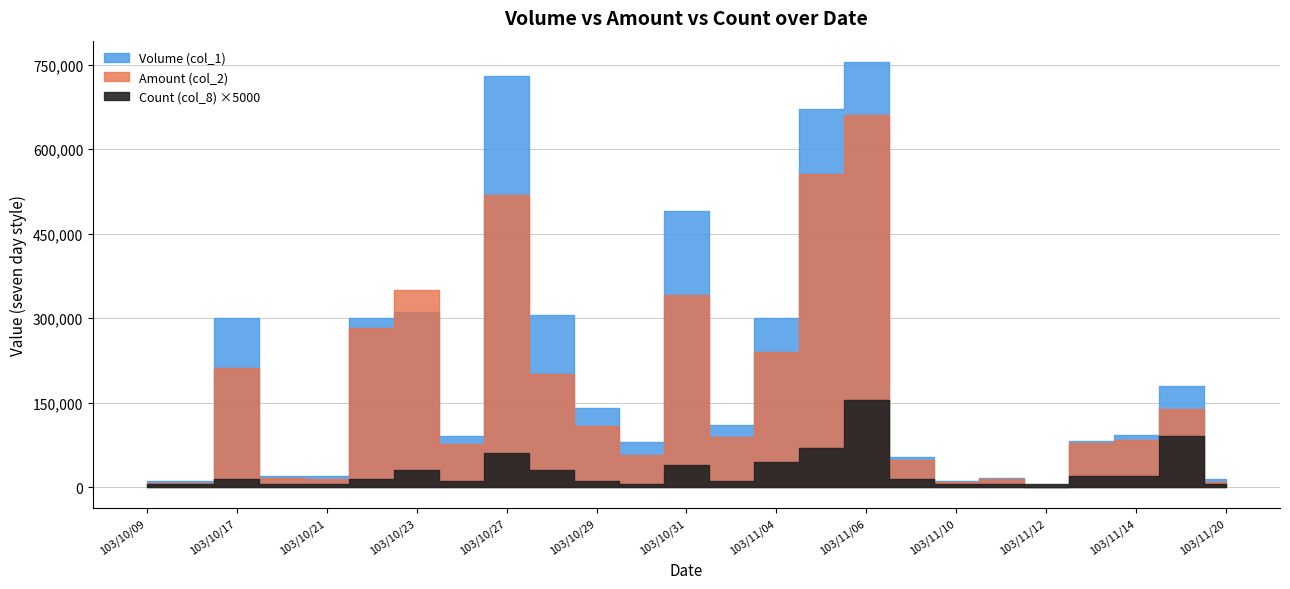

Where is the first local maximum for Amount (col_2)?

103/10/17